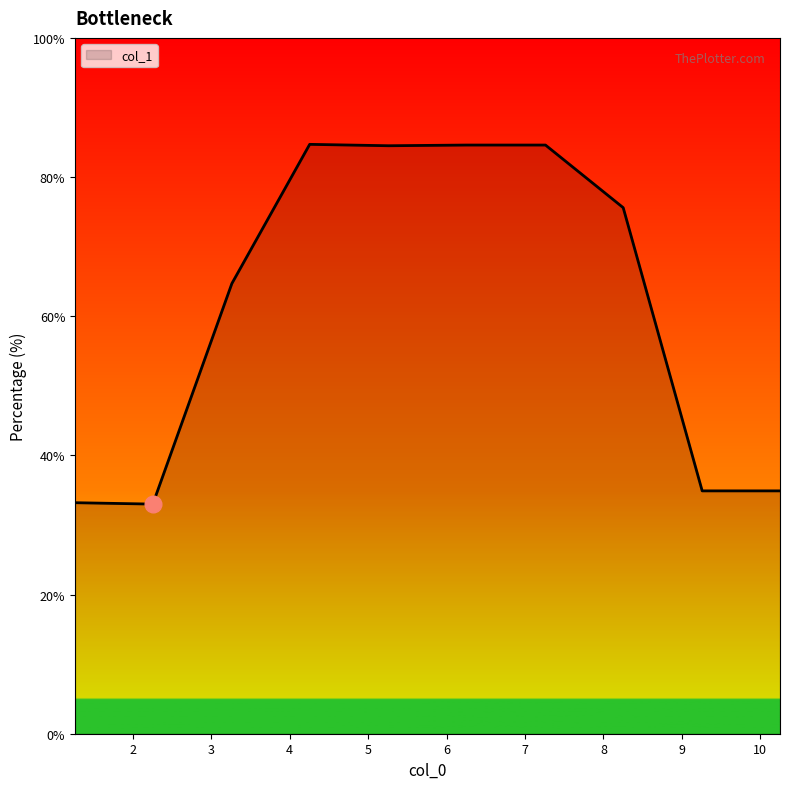

What is the difference between the maximum and minimum values?

51.7